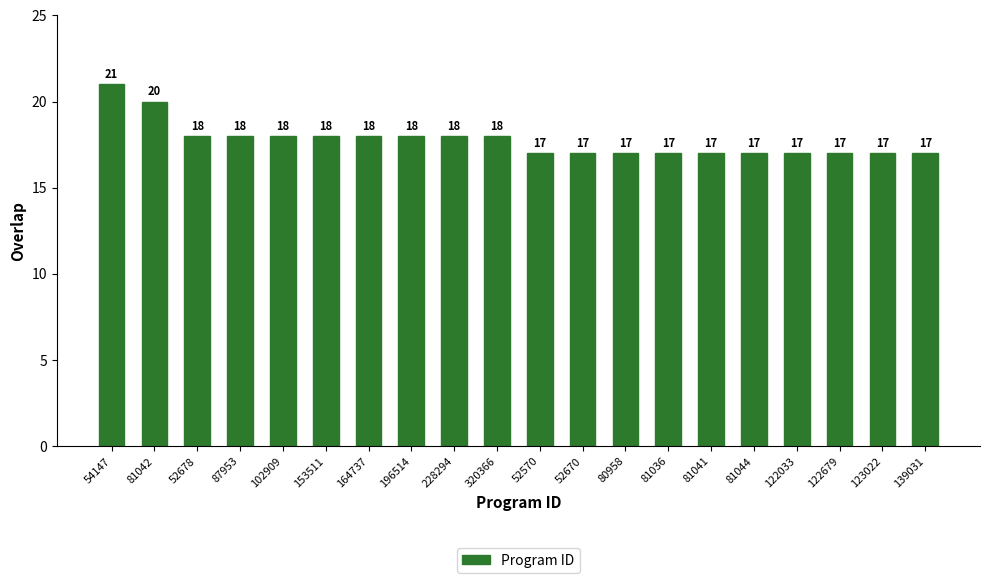

How many values are below 18?

10